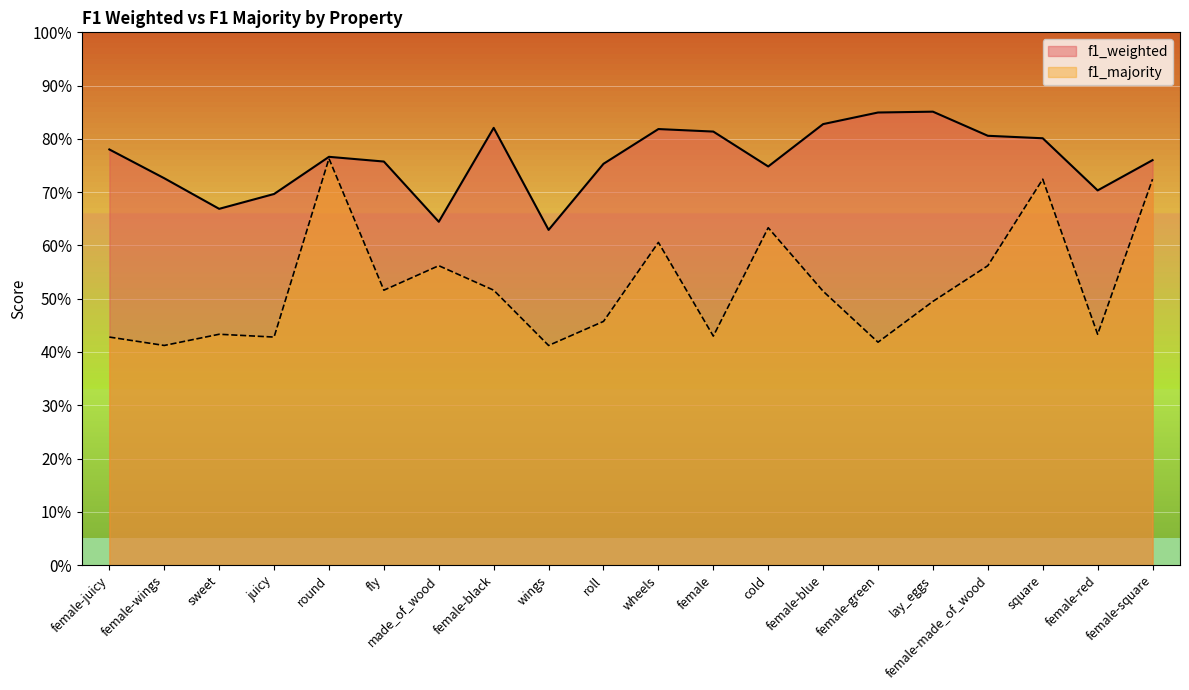

Which series changed the most between wheels and lay_eggs?

f1_majority